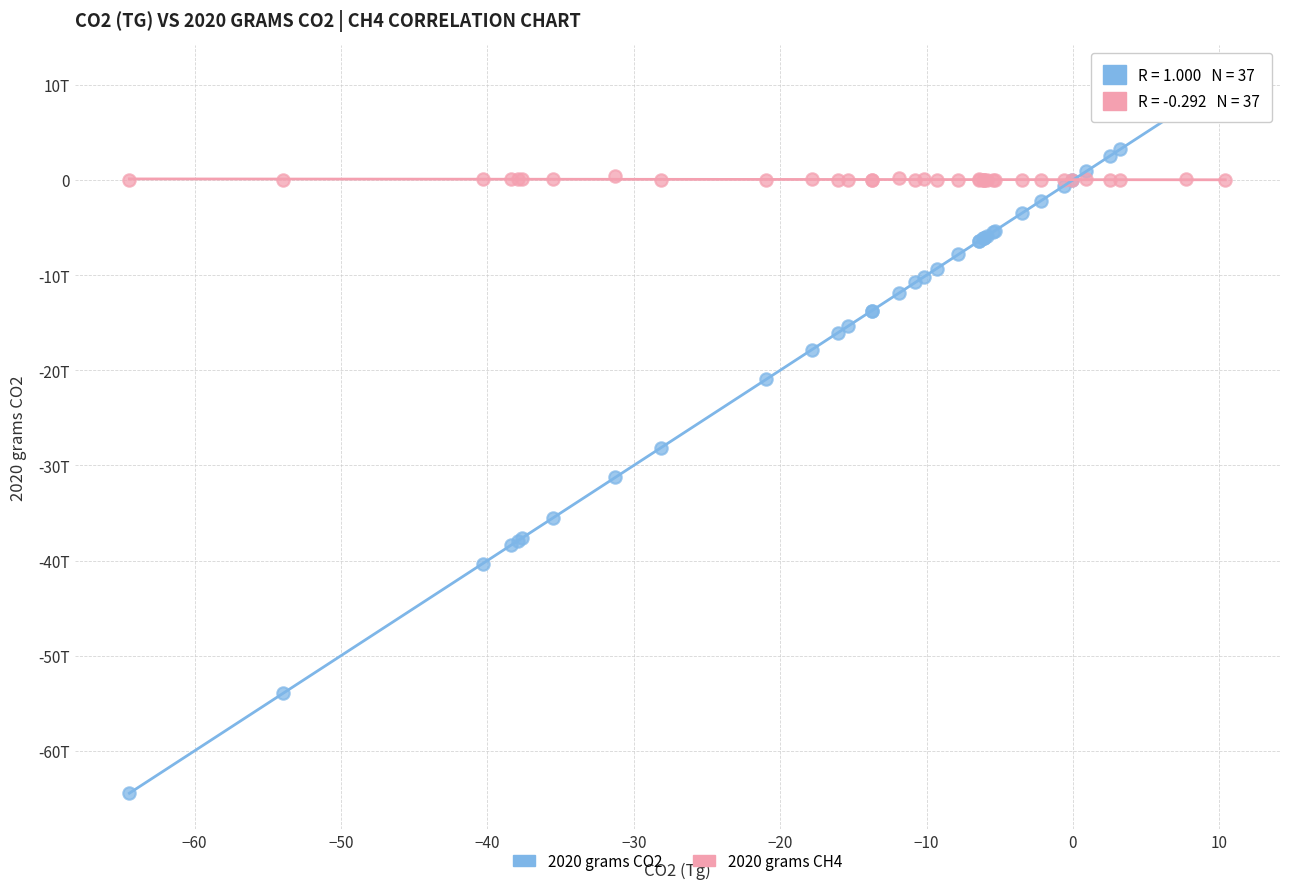

What are all the series names shown in the legend?

2020 grams CO2, 2020 grams CH4